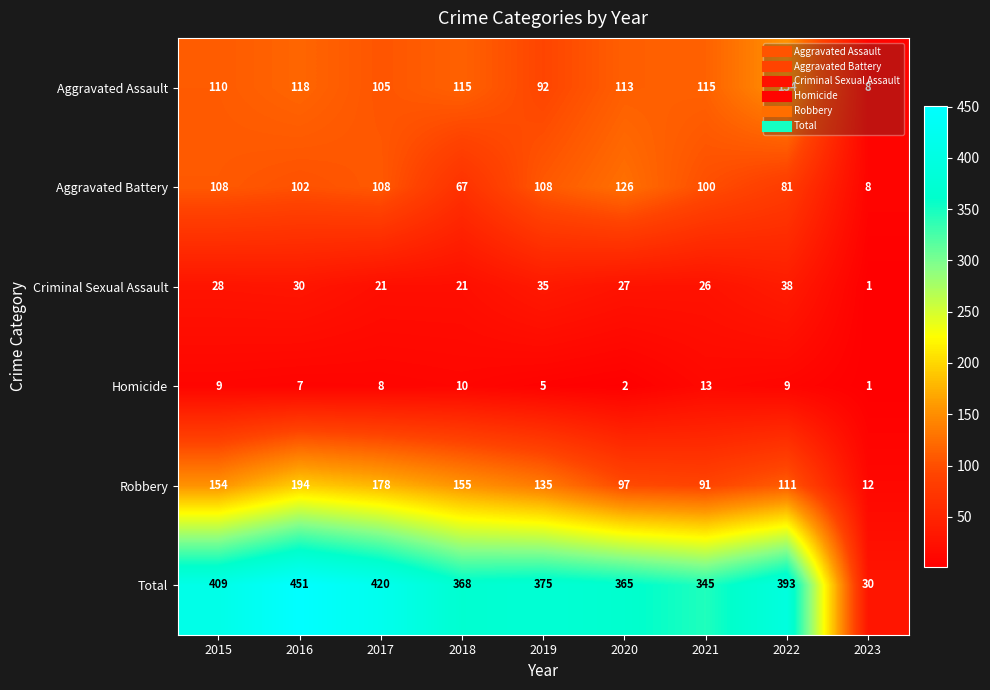

Which series has the largest total across all categories?

Total